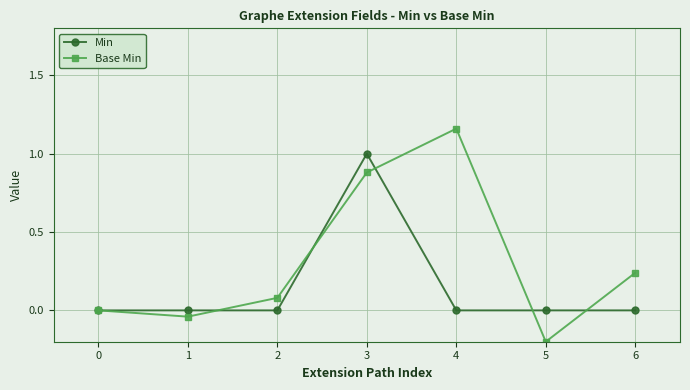

Reading right to left, list all the values displayed in this chart.

Min: 0.0	0.0	0.0	1.0	0.0	0.0	0.0
Base Min: 0.2	-0.2	1.2	0.9	0.1	-0.0	0.0